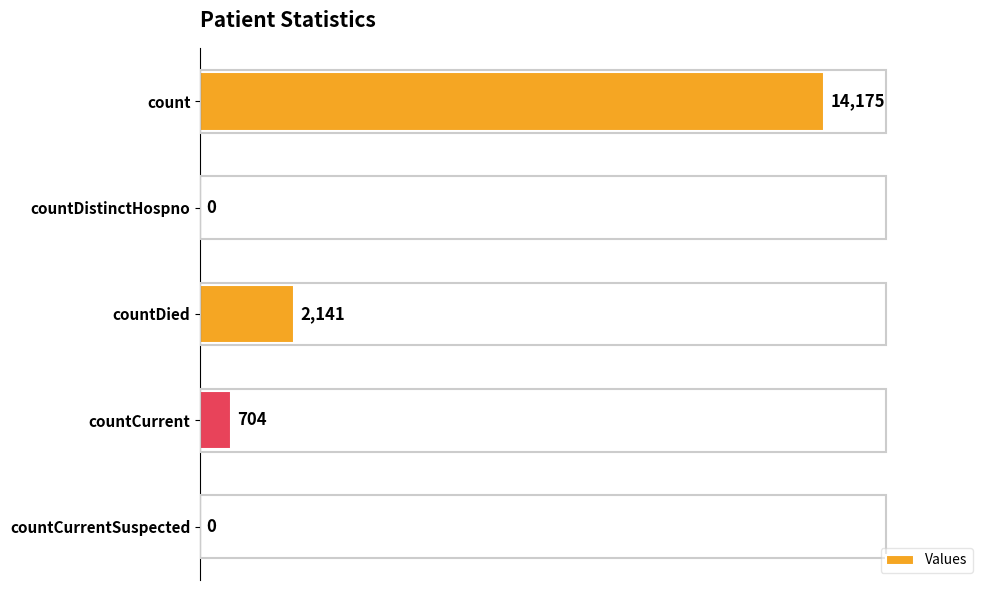

At which category does the chart reach its peak across all series?

count